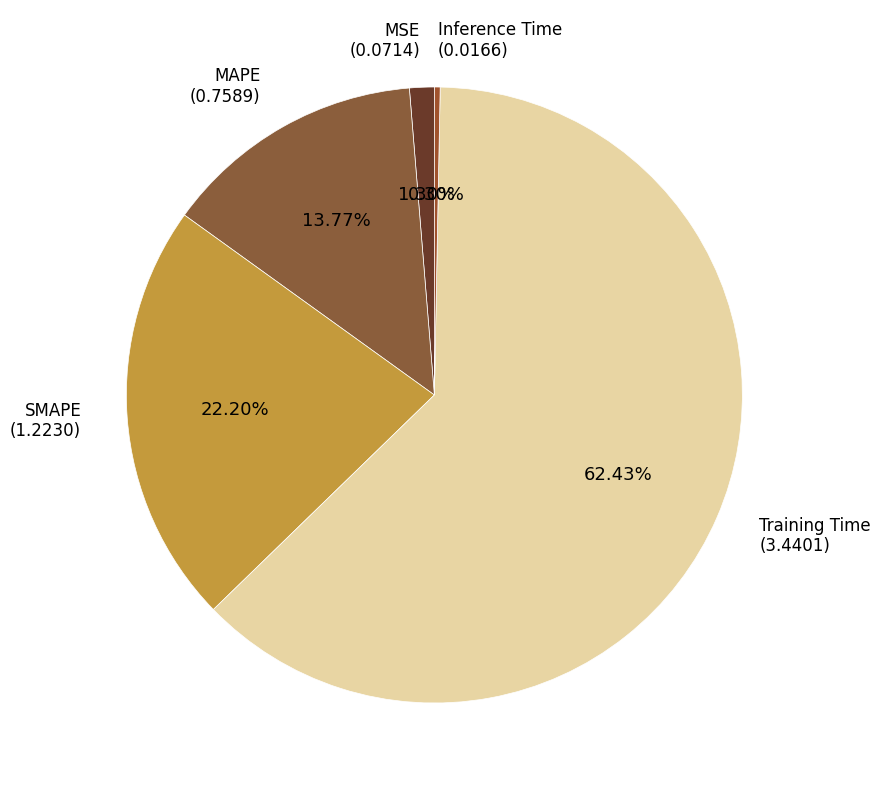

Count the number of slices in the pie.

5